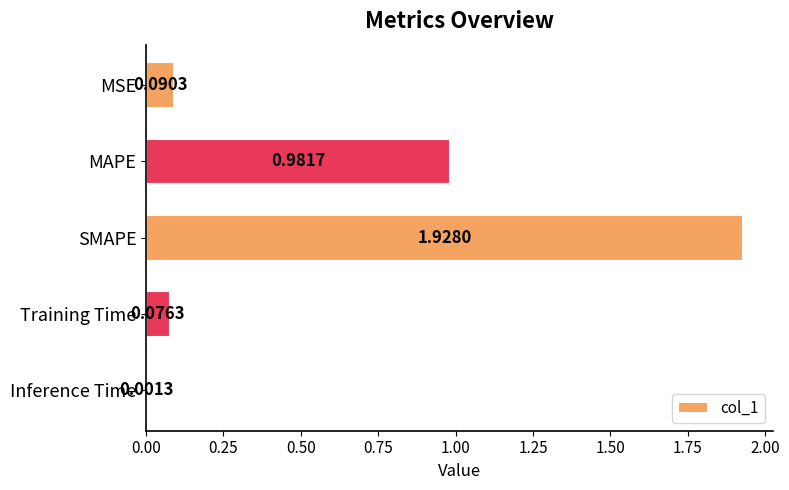

At which label is the value closest to 0?

Inference Time